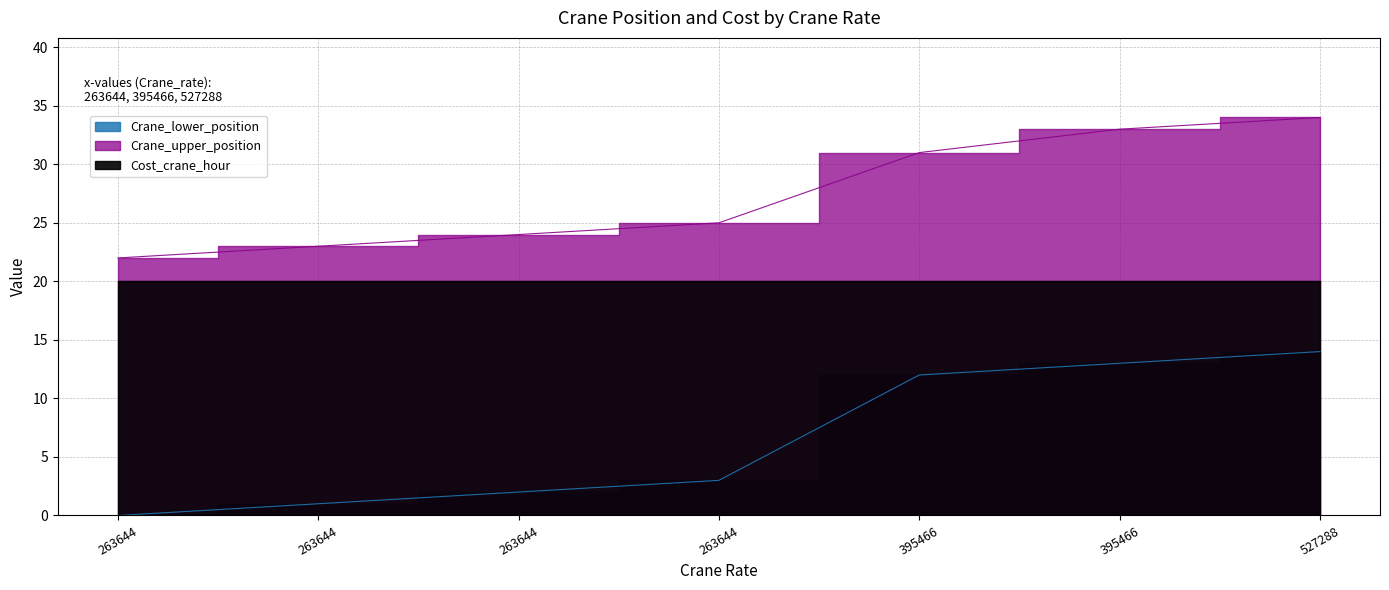

What is the difference between the highest and lowest values at 263644?

22